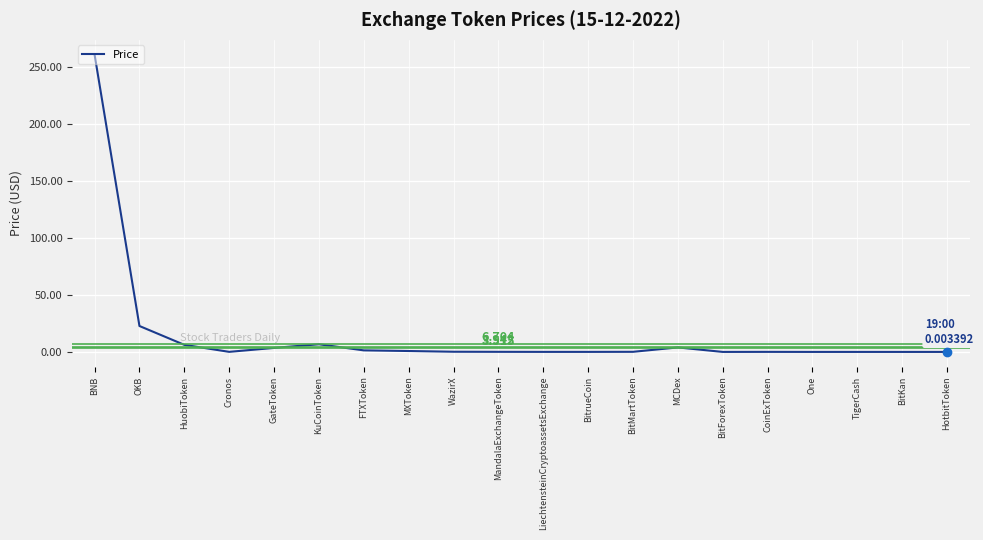

At which label is the value closest to 130?

OKB